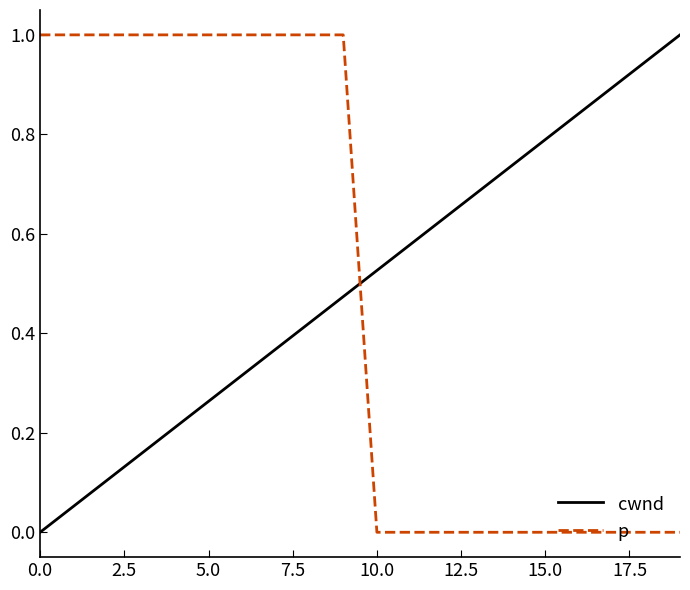

True or false: p and cwnd intersect in this chart.

True